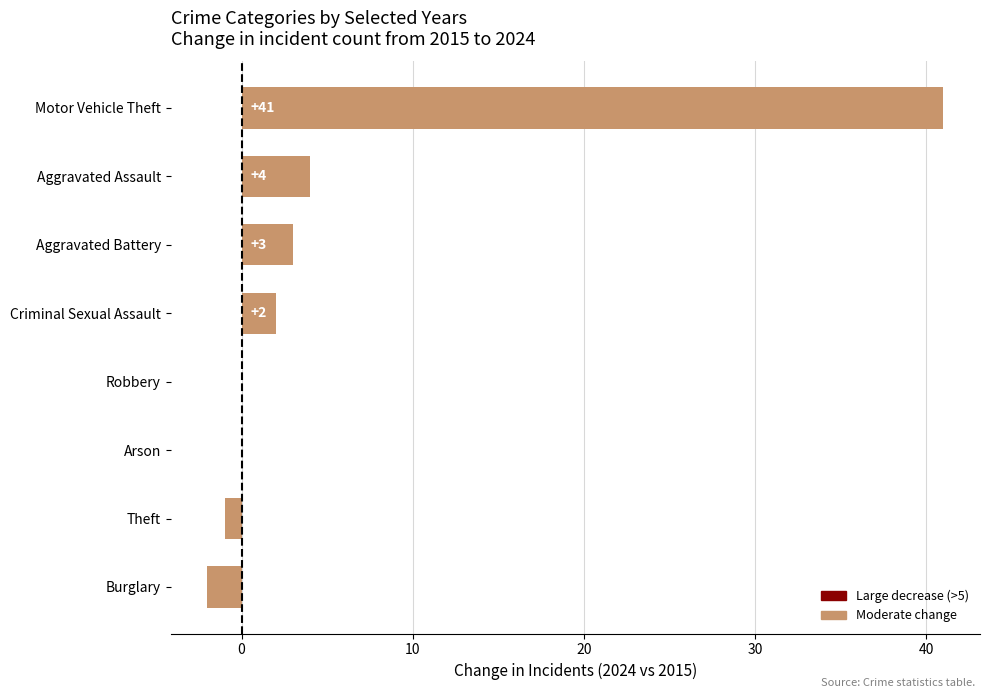

What is the change in value from Theft to Aggravated Battery?

+4